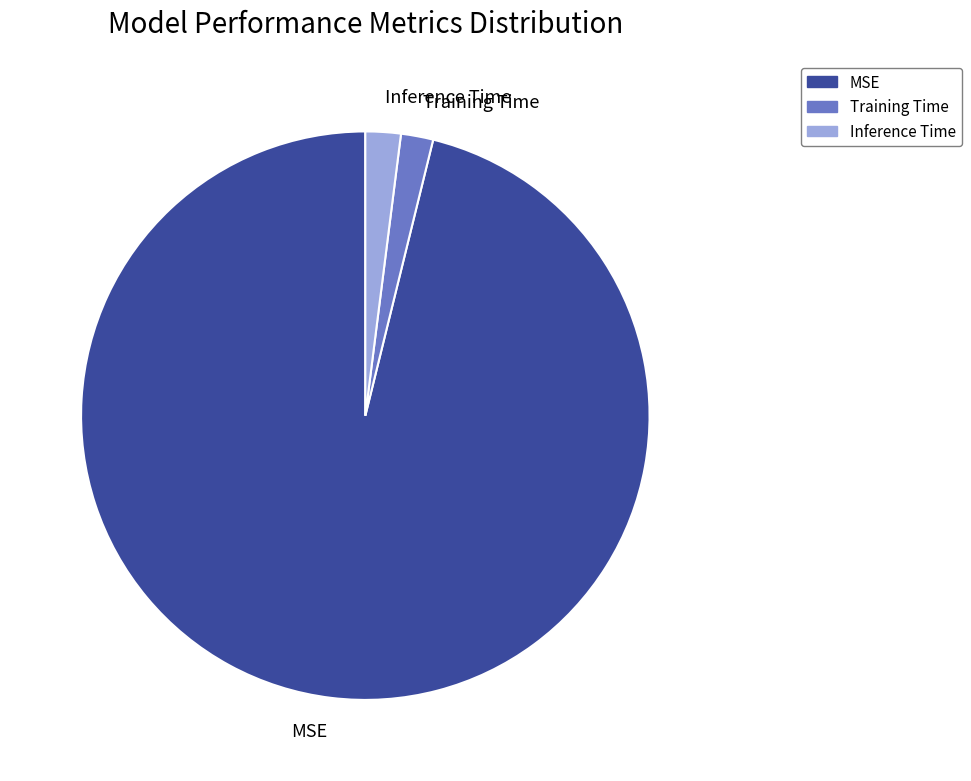

The Training Time slice represents 16% of the pie. True or false?

False